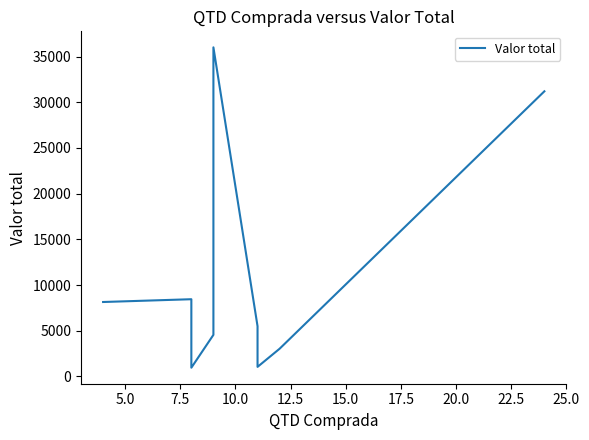

Reading left to right, what are all the values shown in this chart?

8148.0	8452.0	960.0	4554.9	36006.8	5500.0	1050.5	3036.0	31197.6